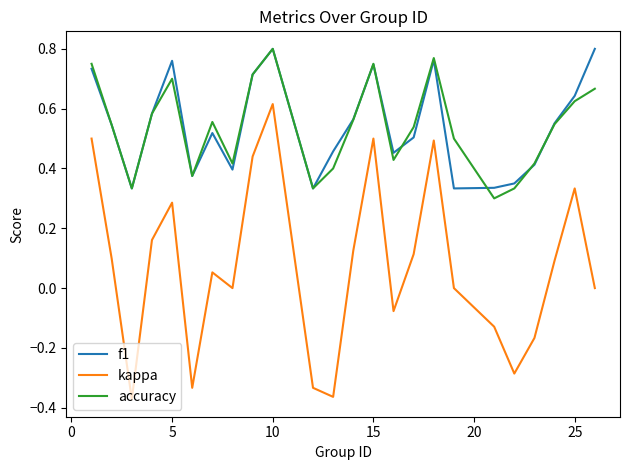

Which series has the largest range (max minus min)?

kappa